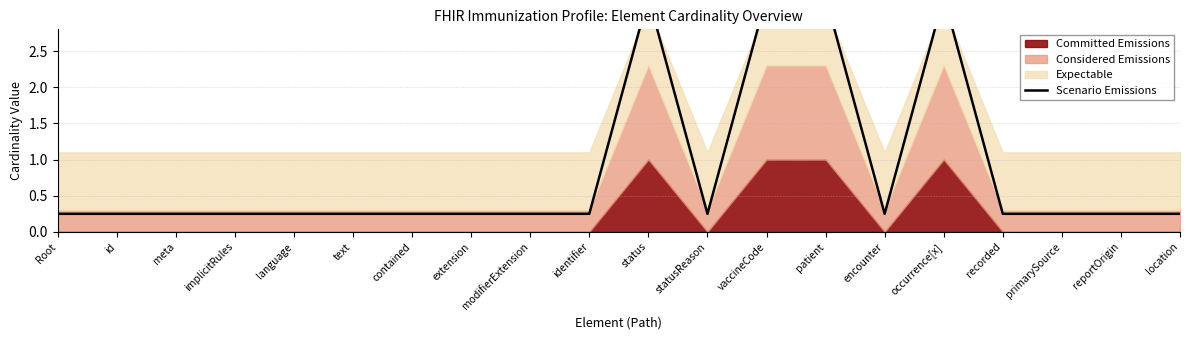

Rank the categories by value from highest to lowest.

status, vaccineCode, patient, occurrence[x], Root, id, meta, implicitRules, language, text, contained, extension, modifierExtension, identifier, statusReason, encounter, recorded, primarySource, reportOrigin, location